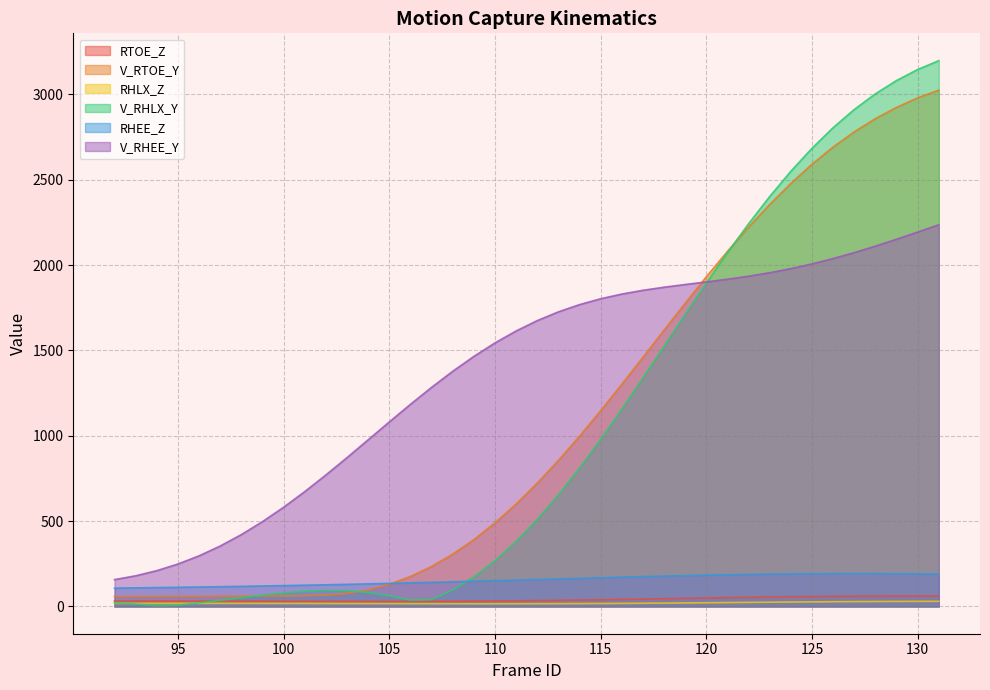

True or false: V_RTOE_Y and V_RHEE_Y intersect in this chart.

True